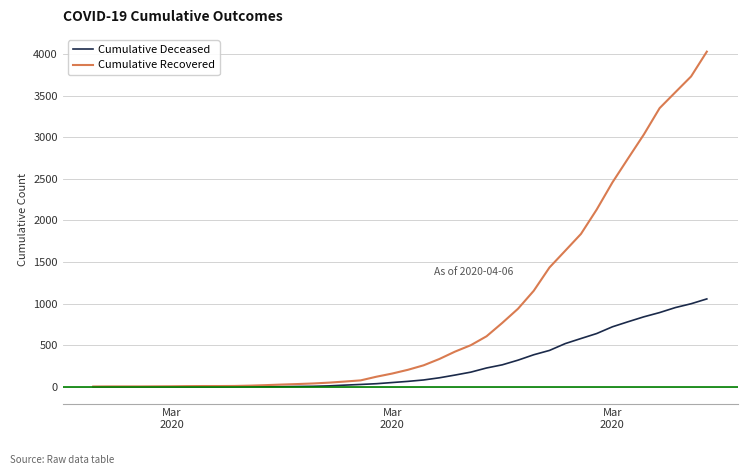

List the series in order of their peak value, highest first.

Cumulative Recovered, Cumulative Deceased